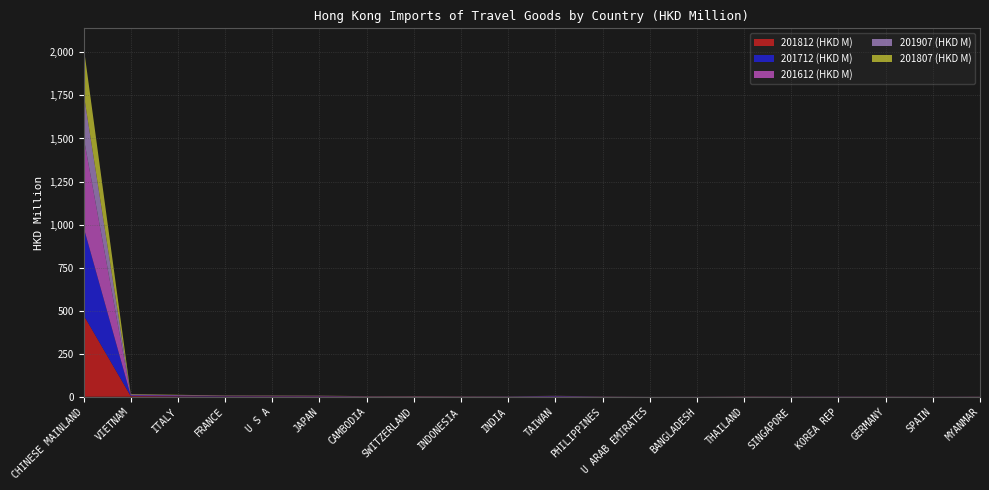

Reading left to right, extract all data points from this chart.

201812 (HKD M): CHINESE MAINLAND=474.7	VIETNAM=4.0	ITALY=2.7	FRANCE=1.8	U S A=1.7	JAPAN=1.5	CAMBODIA=0.9	SWITZERLAND=1.1	INDONESIA=0.8	INDIA=0.6	TAIWAN=0.4	PHILIPPINES=0.5	U ARAB EMIRATES=0.1	BANGLADESH=0.3	THAILAND=0.7	SINGAPORE=0.4	KOREA REP=0.5	GERMANY=0.4	SPAIN=0.3	MYANMAR=0.5
201712 (HKD M): CHINESE MAINLAND=511.2	VIETNAM=3.7	ITALY=2.8	FRANCE=1.7	U S A=1.5	JAPAN=1.4	CAMBODIA=0.5	SWITZERLAND=0.7	INDONESIA=0.5	INDIA=0.7	TAIWAN=2.1	PHILIPPINES=0.5	U ARAB EMIRATES=0.0	BANGLADESH=0.2	THAILAND=0.5	SINGAPORE=0.4	KOREA REP=0.6	GERMANY=0.4	SPAIN=0.3	MYANMAR=0.4
201612 (HKD M): CHINESE MAINLAND=523.4	VIETNAM=3.7	ITALY=2.7	FRANCE=1.7	U S A=1.8	JAPAN=1.8	CAMBODIA=0.7	SWITZERLAND=0.7	INDONESIA=0.4	INDIA=0.4	TAIWAN=2.1	PHILIPPINES=0.5	U ARAB EMIRATES=0.1	BANGLADESH=0.1	THAILAND=0.5	SINGAPORE=0.7	KOREA REP=0.6	GERMANY=0.6	SPAIN=0.3	MYANMAR=0.6
201907 (HKD M): CHINESE MAINLAND=256.4	VIETNAM=2.4	ITALY=1.5	FRANCE=1.1	U S A=1.0	JAPAN=0.8	CAMBODIA=0.9	SWITZERLAND=0.8	INDONESIA=0.7	INDIA=0.7	TAIWAN=0.5	PHILIPPINES=0.5	U ARAB EMIRATES=0.5	BANGLADESH=0.4	THAILAND=0.4	SINGAPORE=0.2	KOREA REP=0.2	GERMANY=0.2	SPAIN=0.2	MYANMAR=0.2
201807 (HKD M): CHINESE MAINLAND=272.3	VIETNAM=2.3	ITALY=1.6	FRANCE=1.0	U S A=1.1	JAPAN=0.8	CAMBODIA=0.5	SWITZERLAND=0.6	INDONESIA=0.4	INDIA=0.4	TAIWAN=0.3	PHILIPPINES=0.3	U ARAB EMIRATES=0.1	BANGLADESH=0.1	THAILAND=0.4	SINGAPORE=0.2	KOREA REP=0.3	GERMANY=0.3	SPAIN=0.2	MYANMAR=0.3